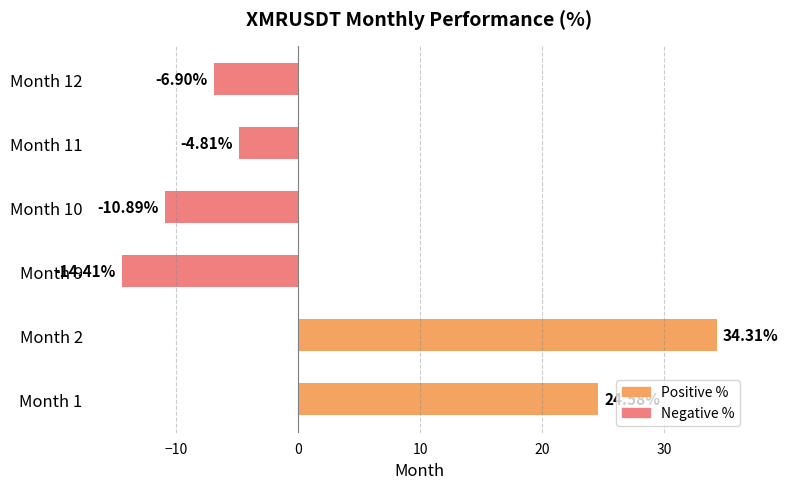

What is the minimum value shown in the chart?

-14.4